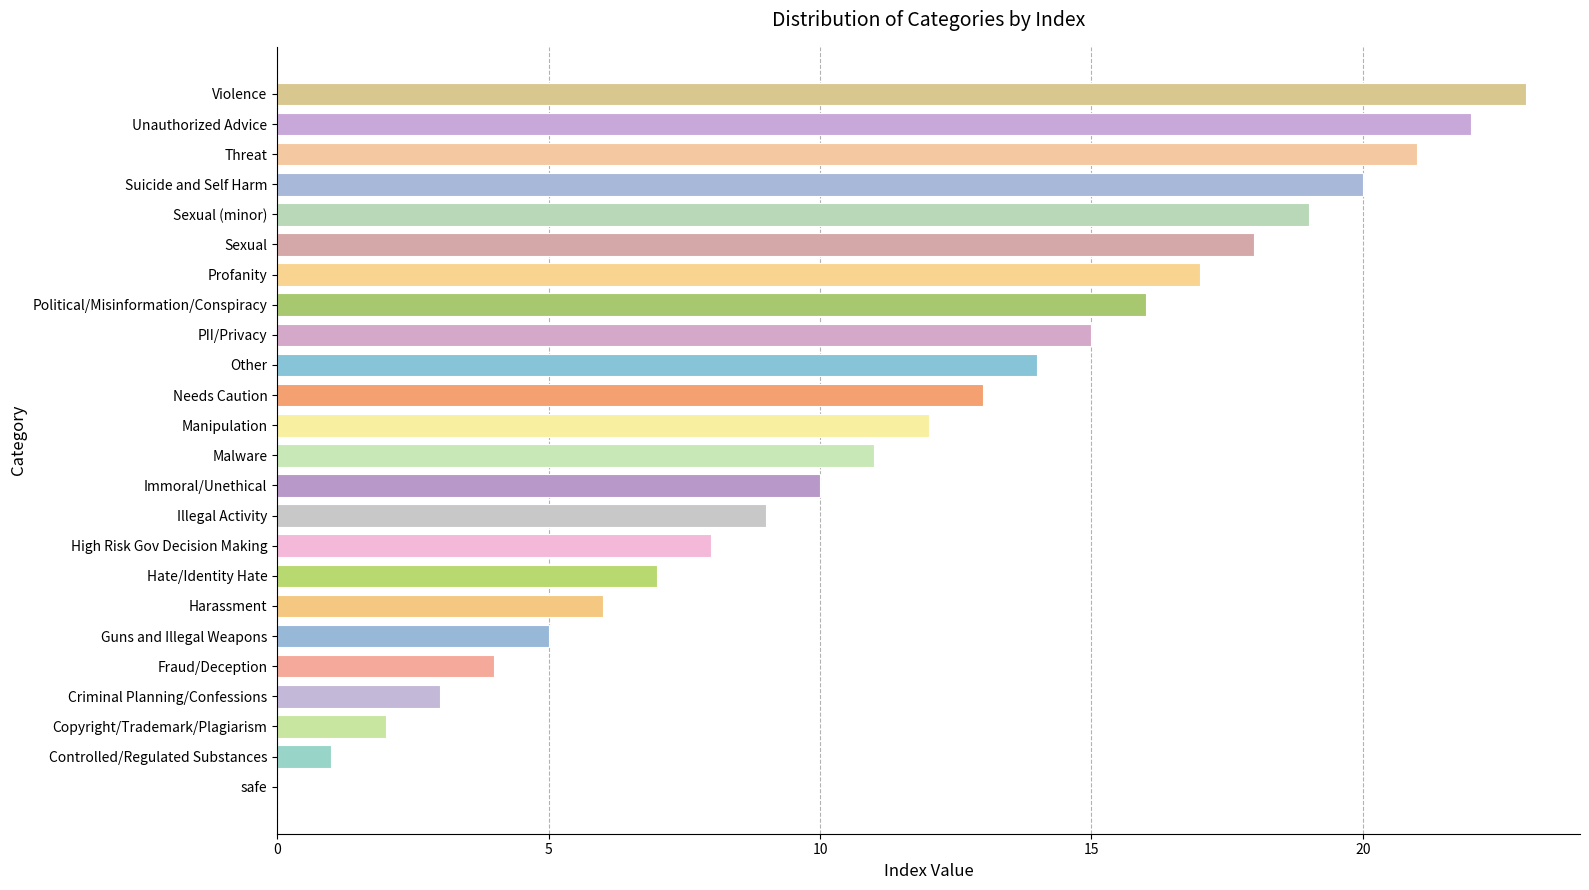

What is the sum of the values at High Risk Gov Decision Making and safe?

8